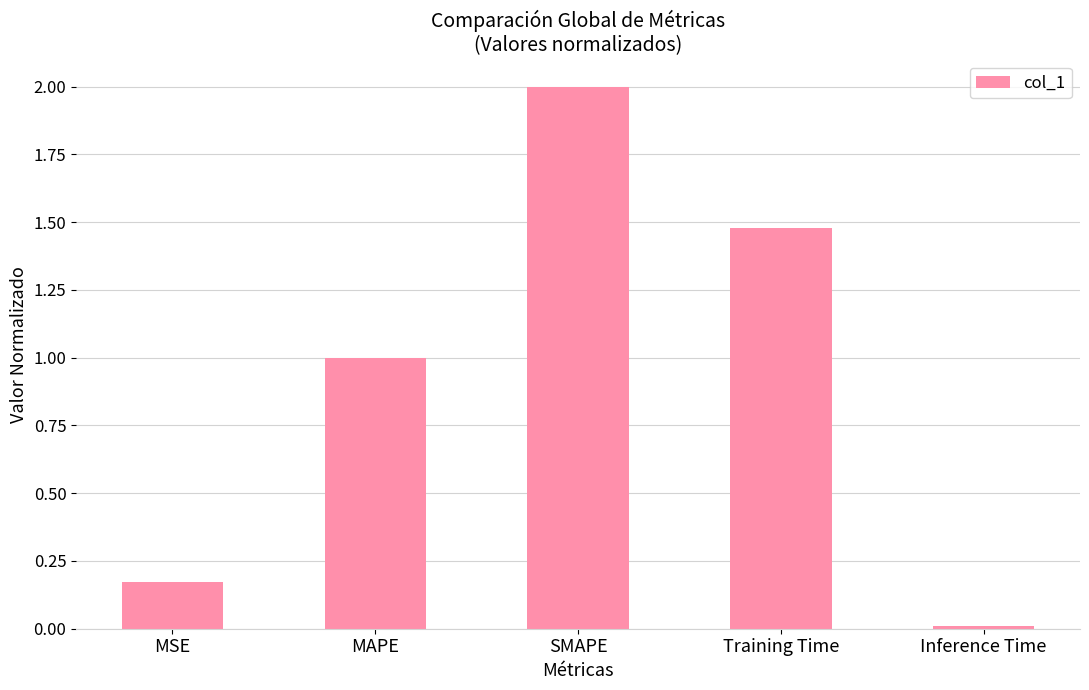

List the labels in order of value, largest first.

SMAPE, Training Time, MAPE, MSE, Inference Time